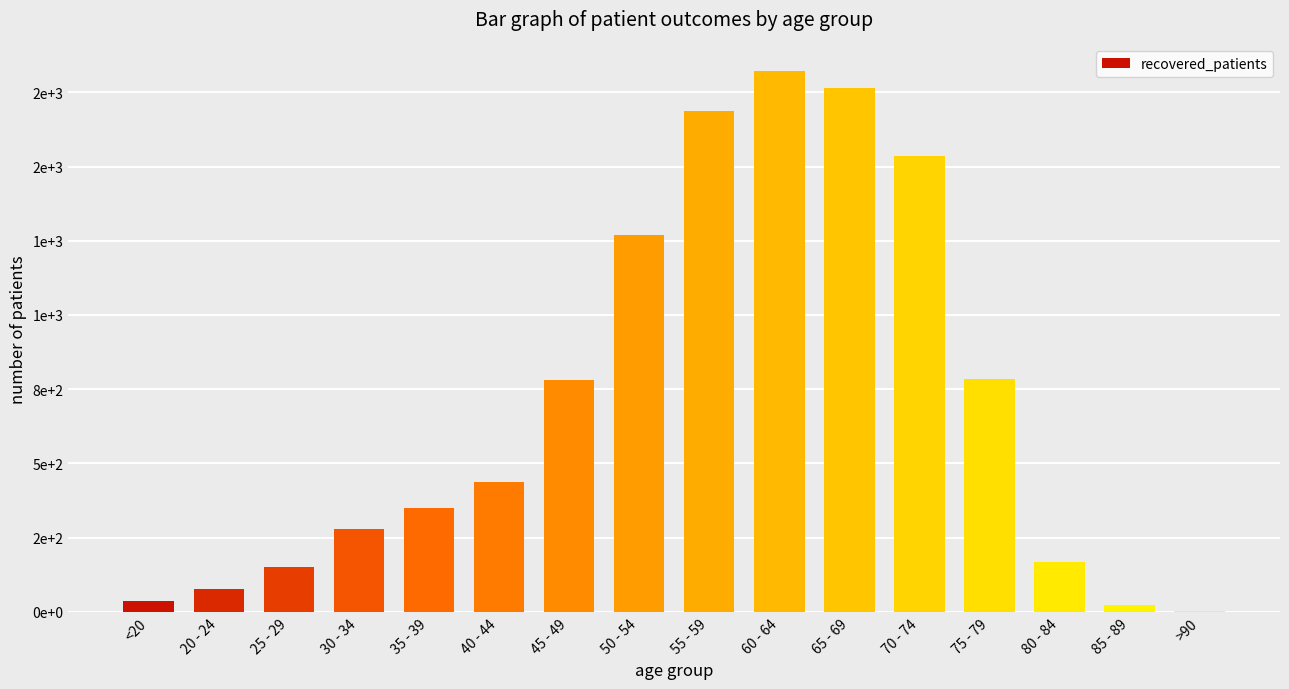

Is it true that the value at 70 - 74 is 1537?

True